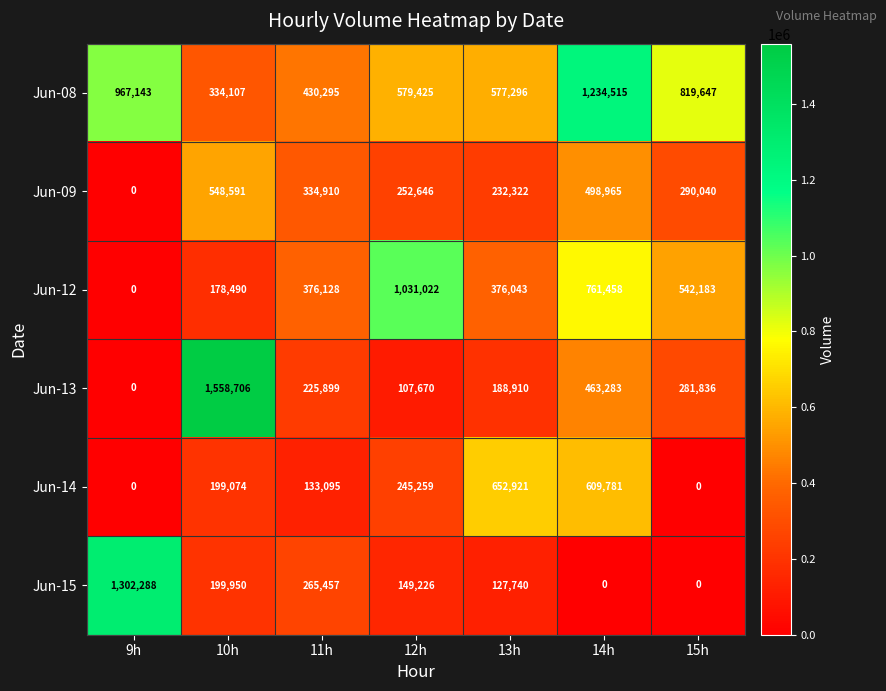

How many categories are shown in the chart?

7